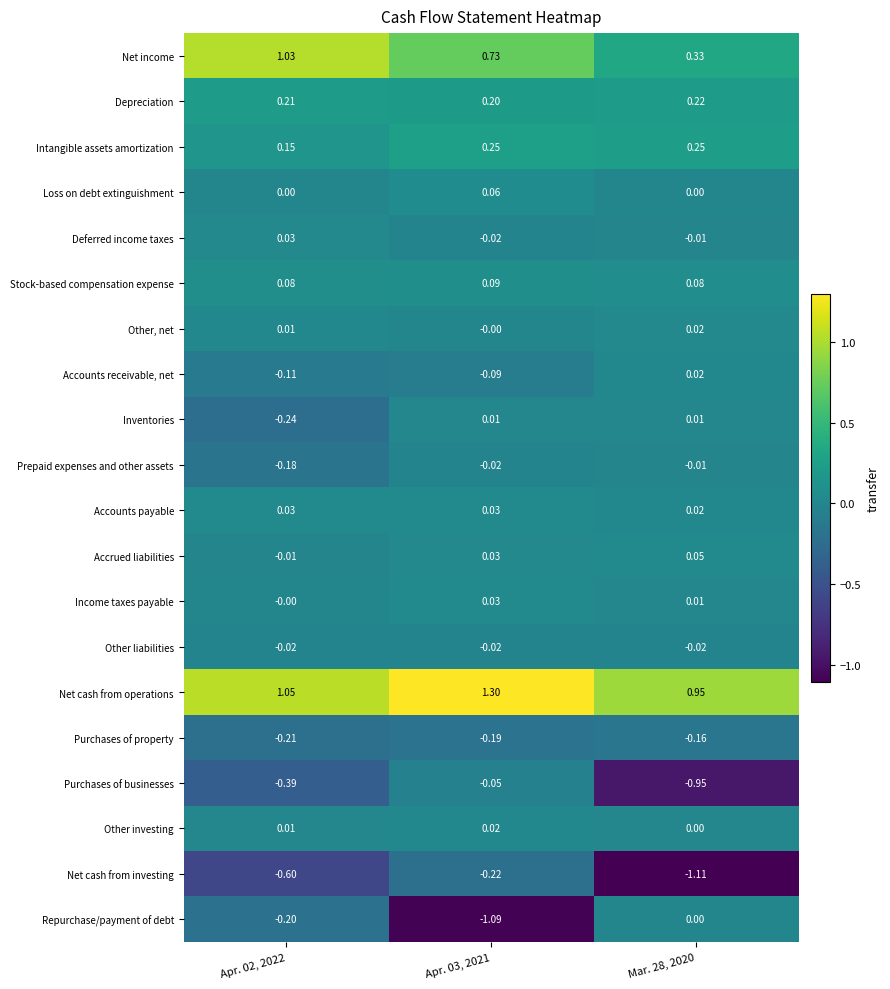

How many distinct data groups are displayed?

20